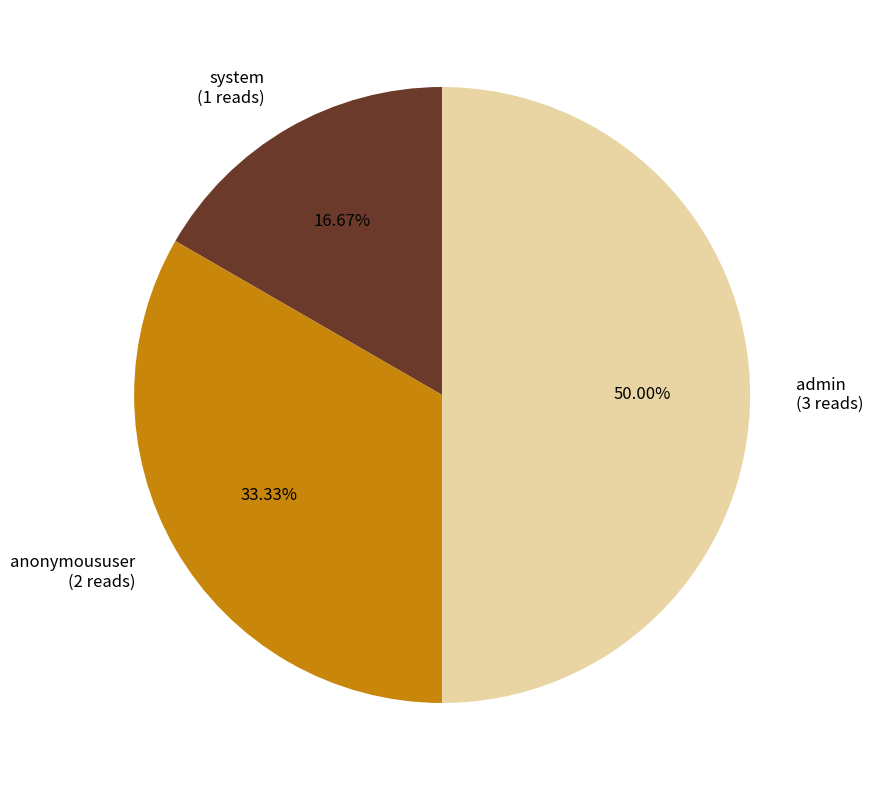

Is it true that system is 17% of the pie?

True